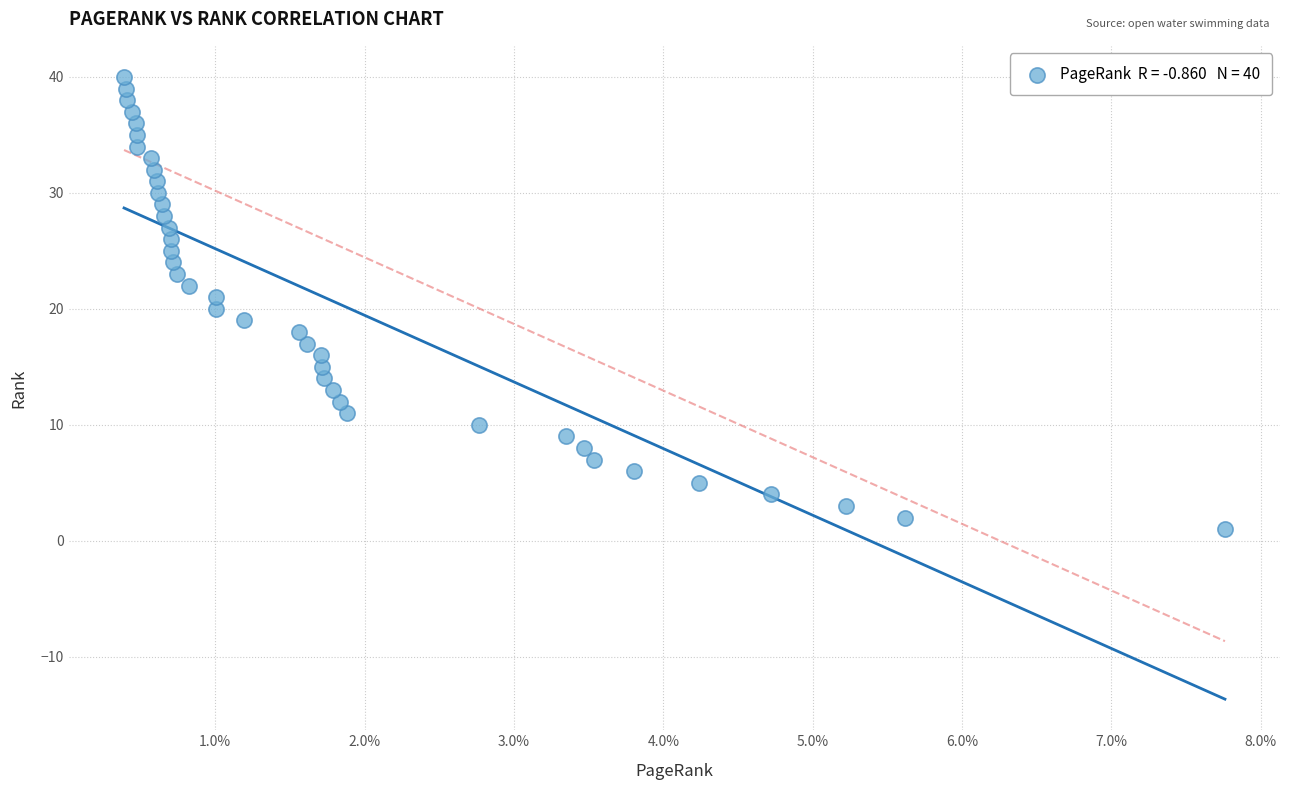

What is the range of Y values (max minus min)?

39